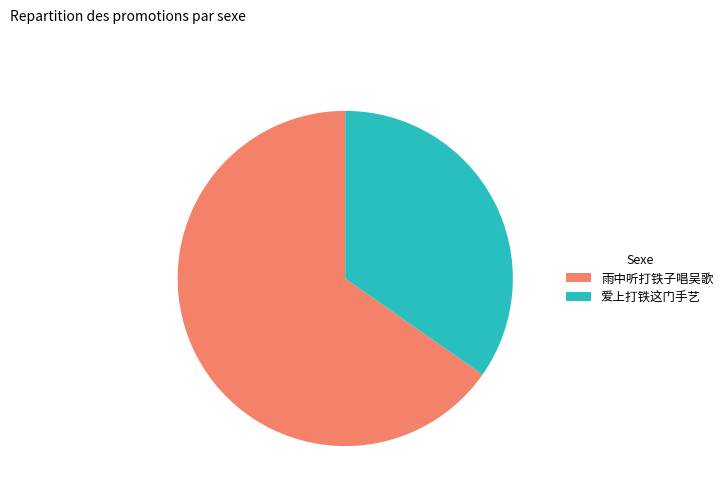

Combined, do 爱上打铁这门手艺 and 雨中听打铁子唱吴歌 account for over 50%?

Yes